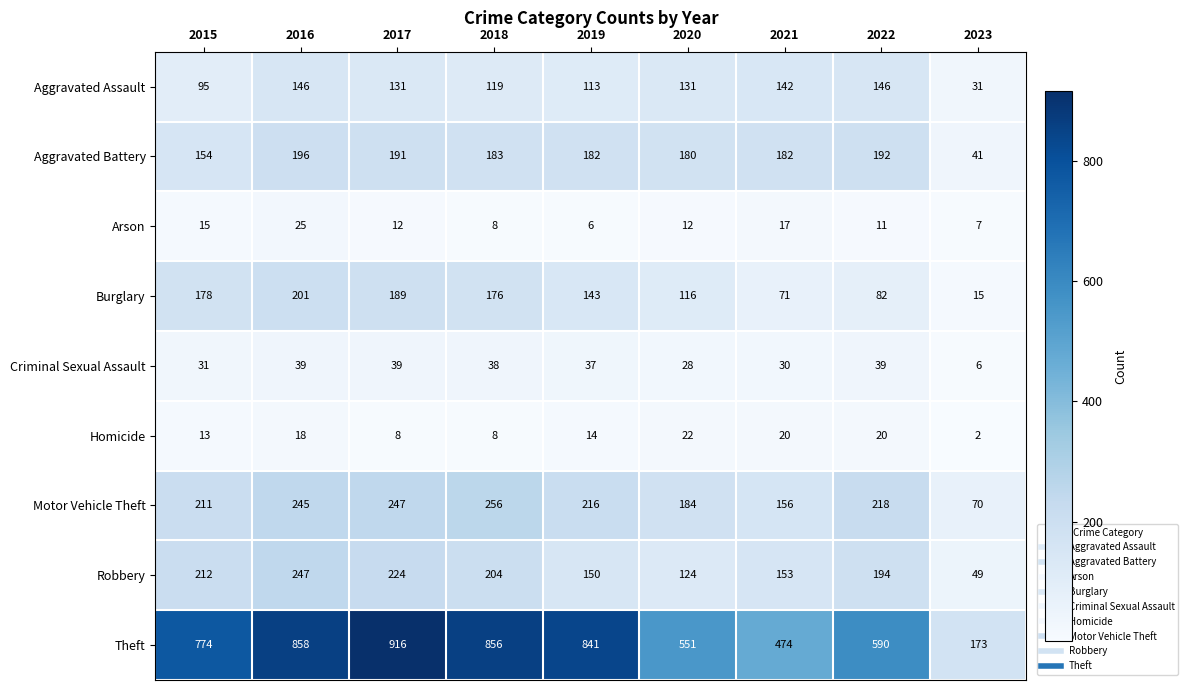

How many categories are shown in the chart?

9